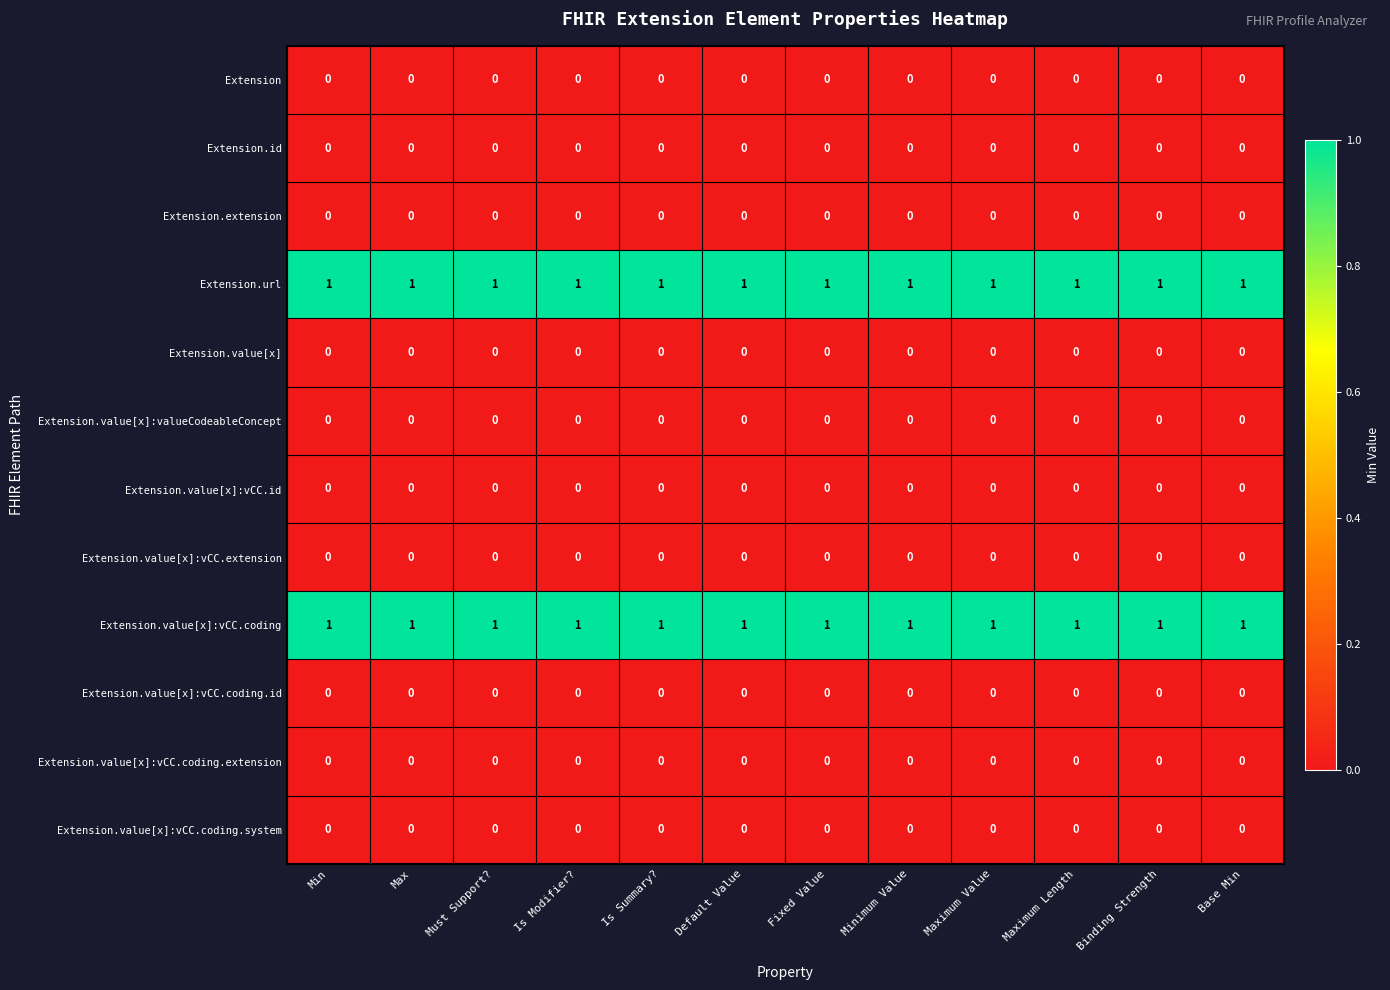

The value of Extension.value[x]:vCC.coding.extension at Default Value is 0. True or false?

True